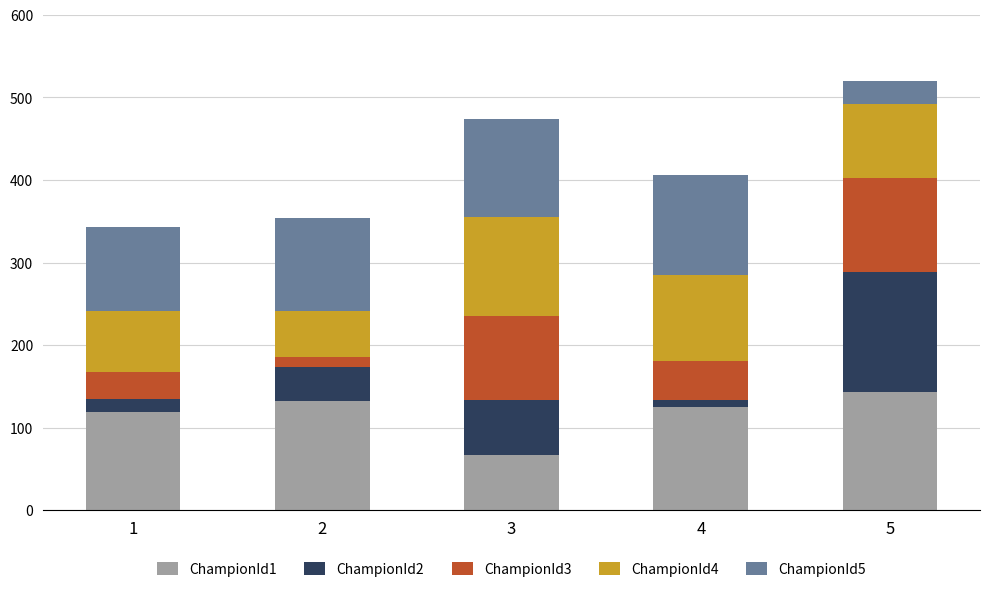

Reading left to right, list the values for the ChampionId1 series.

119	132	67	125	143